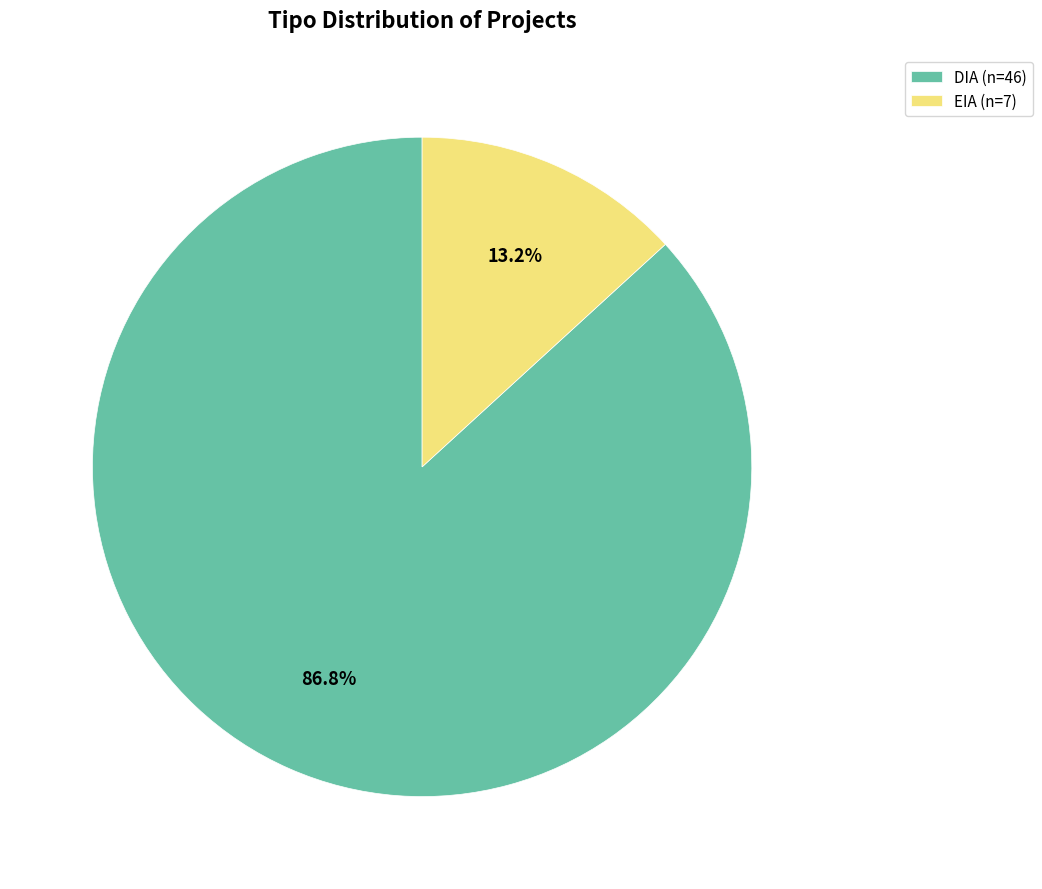

Count the number of slices in the pie.

2